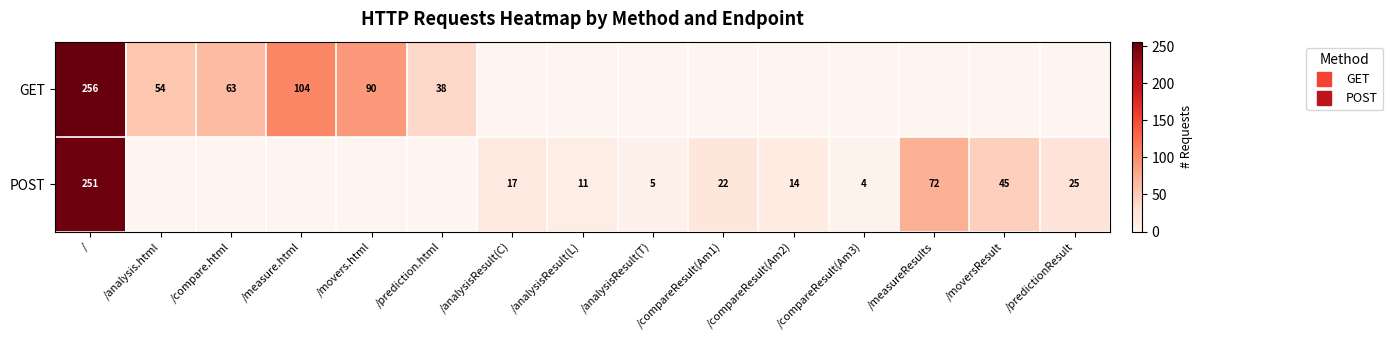

The GET series shows -147 at /measureResults. True or false?

False